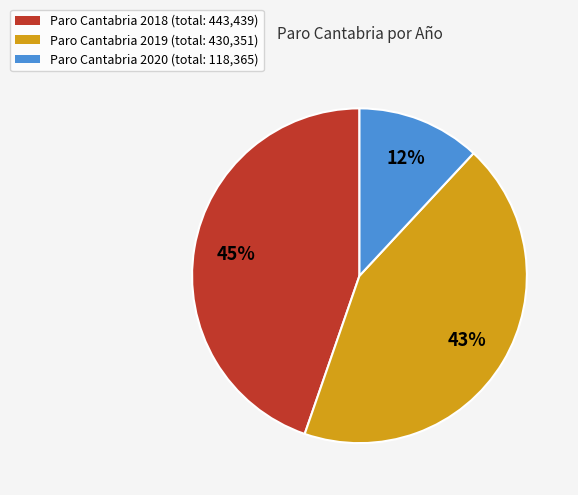

Rank the categories by value from highest to lowest.

Paro Cantabria 2018 (total: 443,439), Paro Cantabria 2019 (total: 430,351), Paro Cantabria 2020 (total: 118,365)